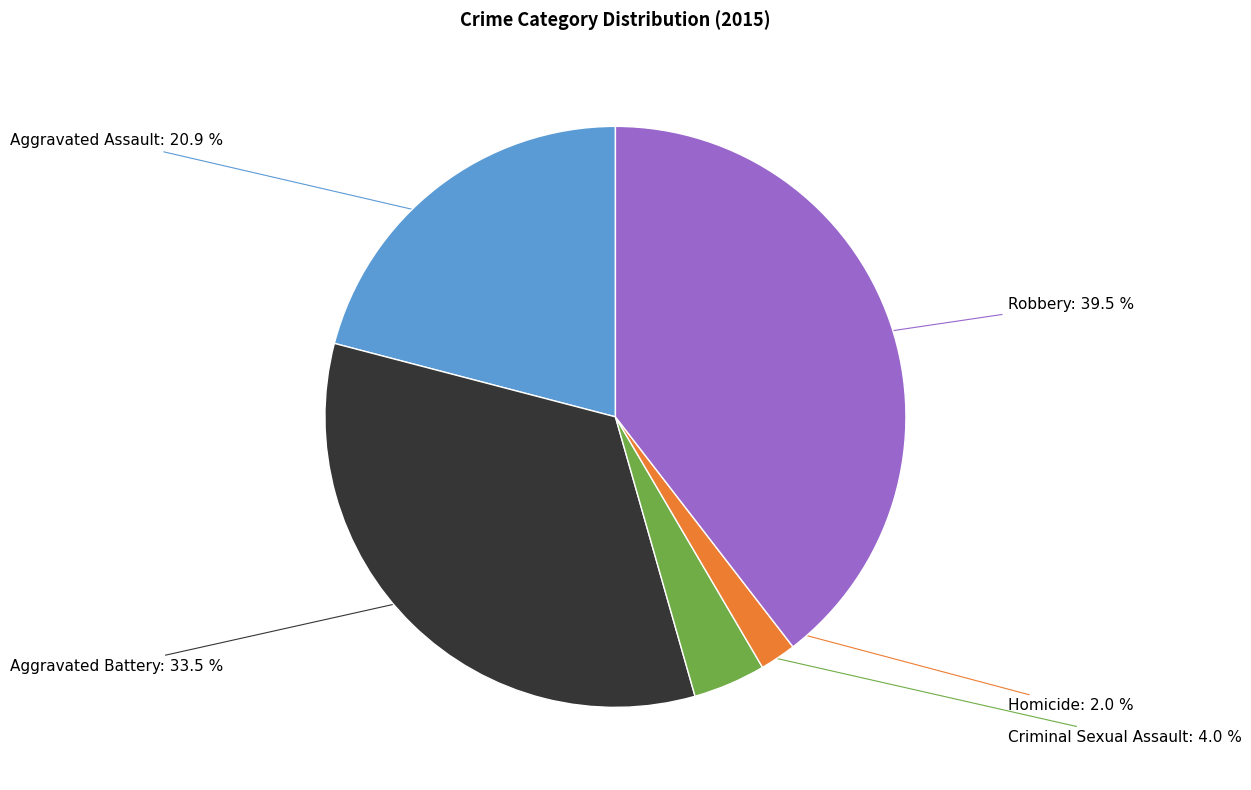

Is there a majority slice in this chart?

No